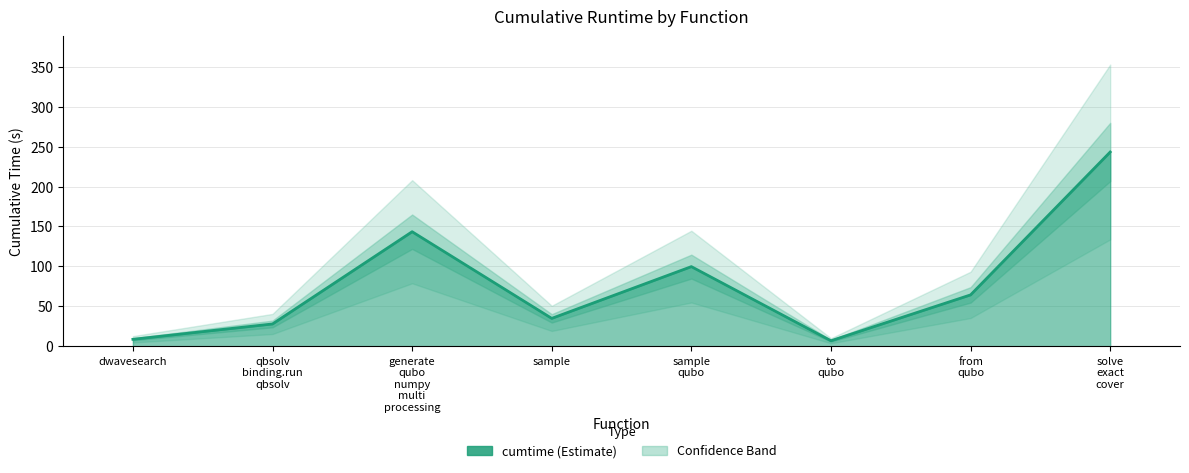

What value does the data have at sample qubo?

99.8